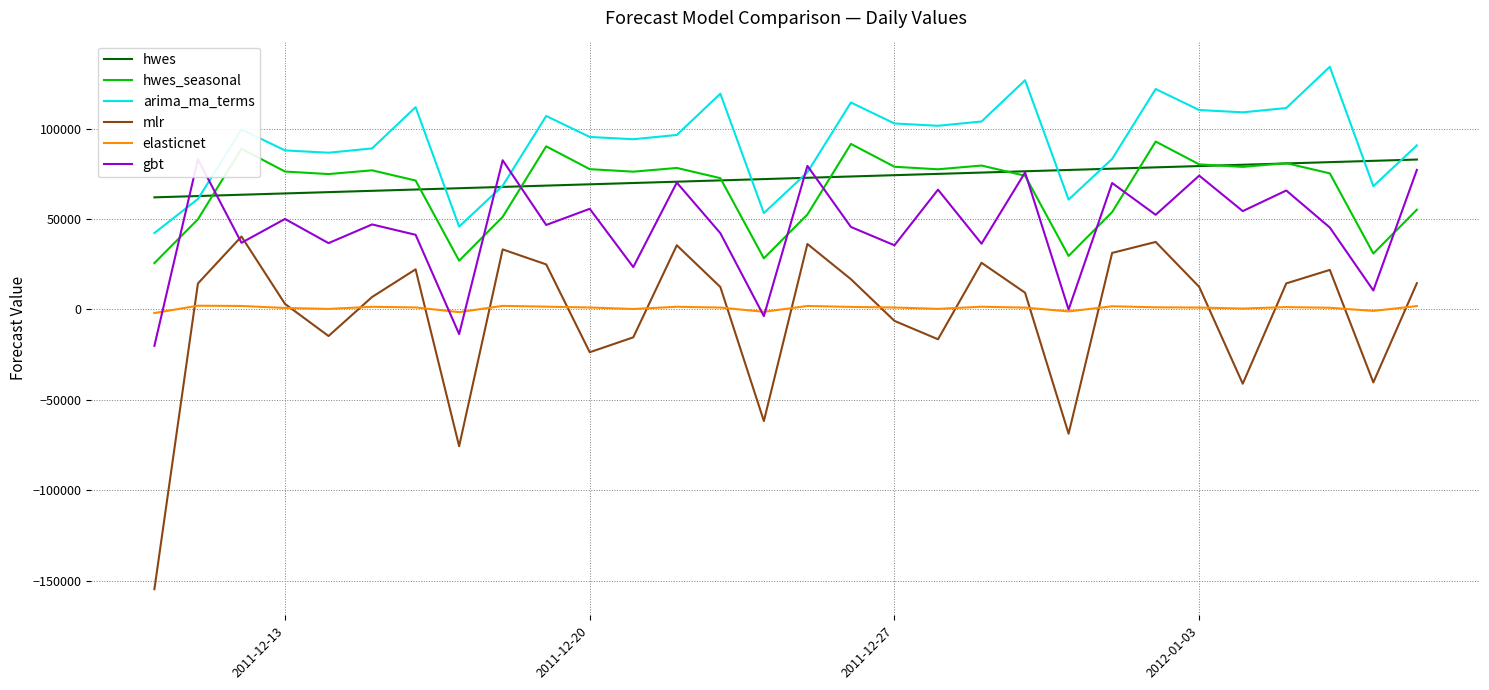

What is the minimum value for mlr?

-154799.7